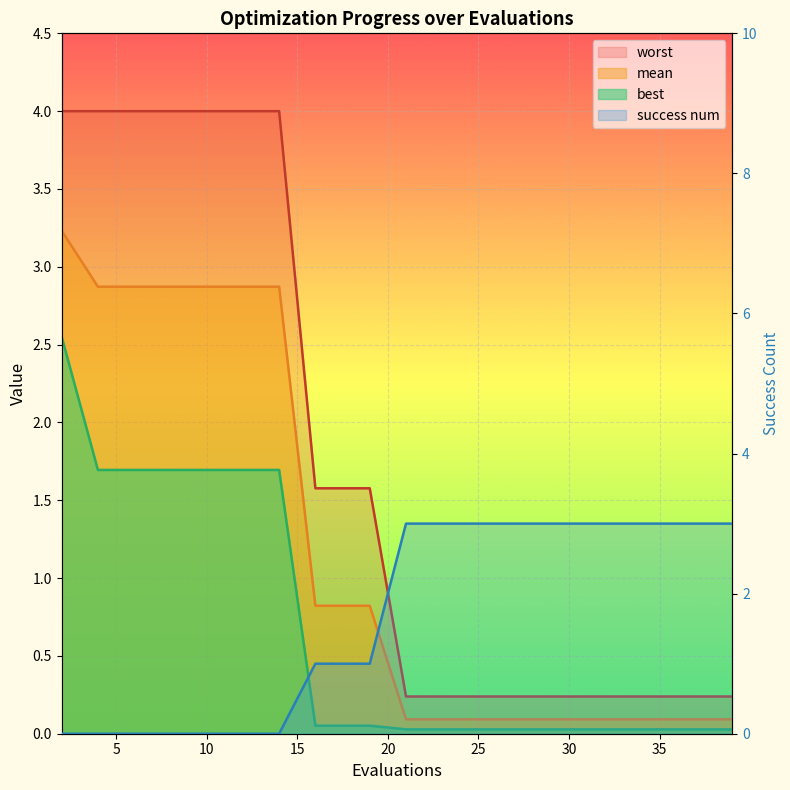

What is the total value across all series at 37?

3.4